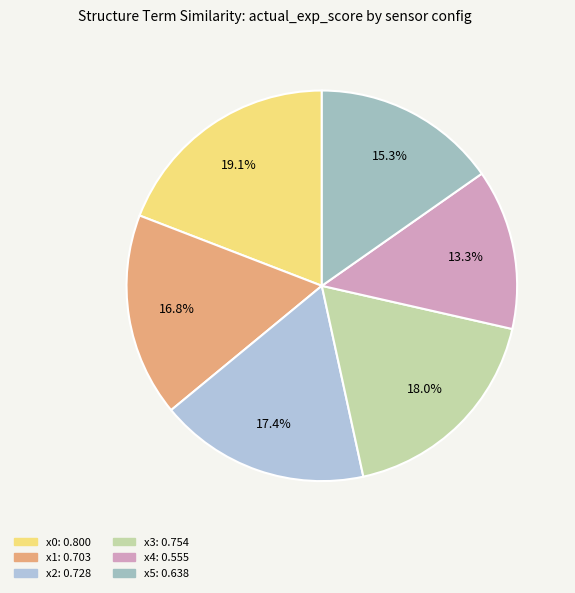

Which slice is the smallest?

Structure Term Similarity: x4